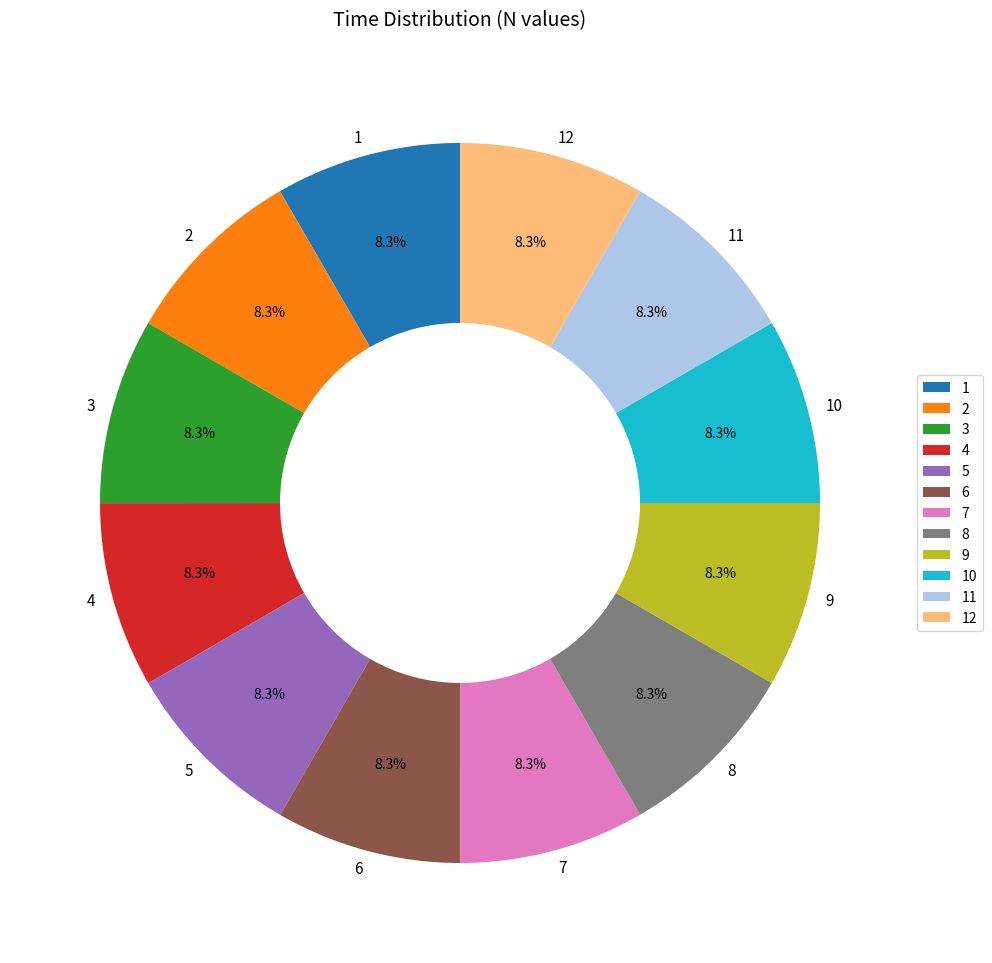

What percentage is the 6 slice, to the nearest percent?

8%